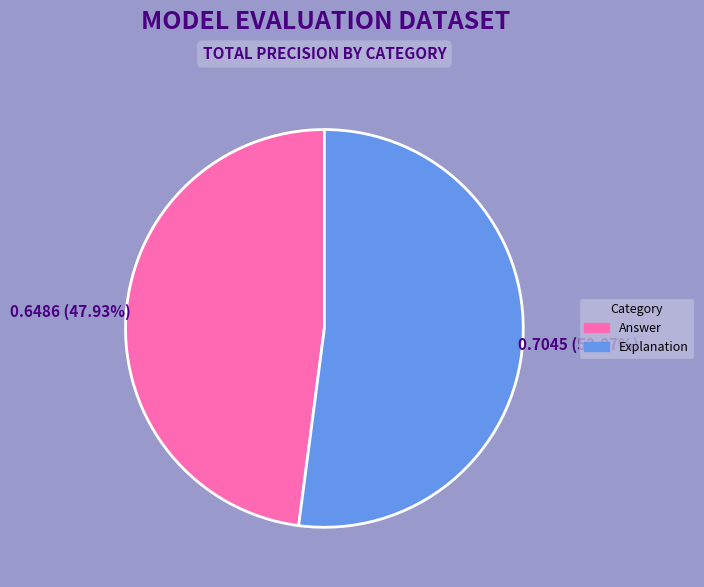

Rank the categories by value from highest to lowest.

Explanation, Answer